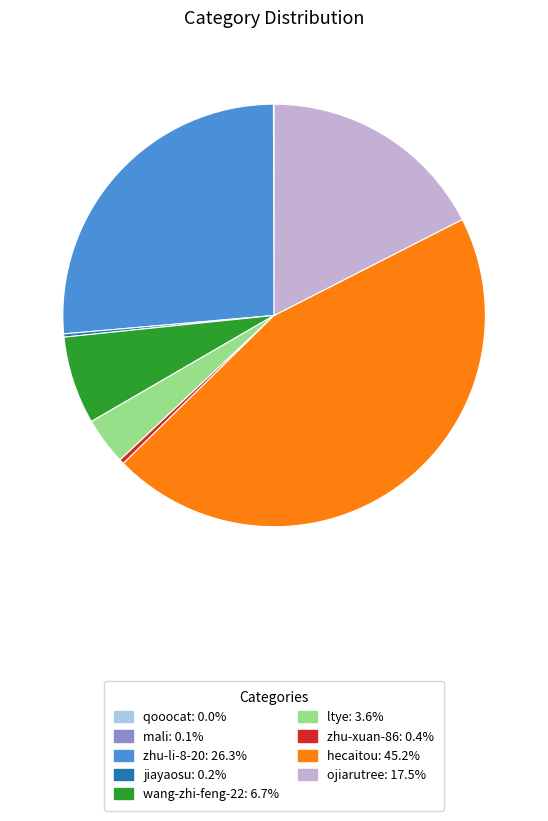

Which has a higher value, ojiarutree or zhu-li-8-20?

zhu-li-8-20